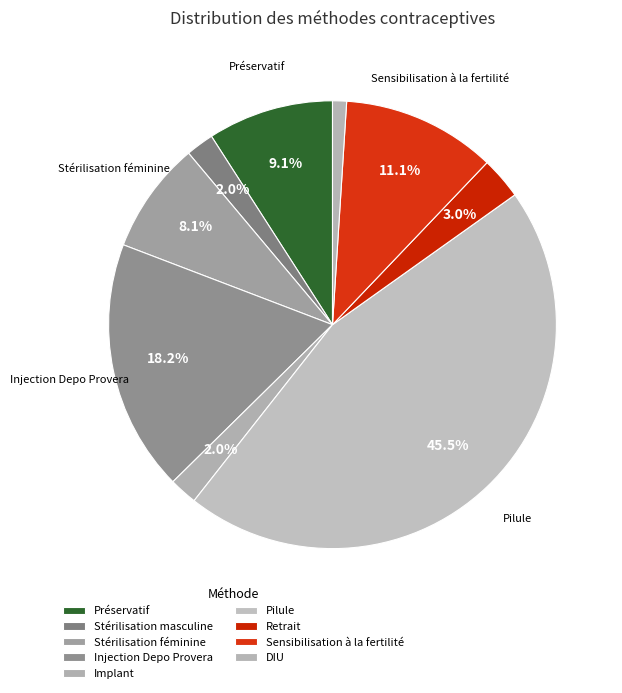

Is Implant the majority of the pie?

No